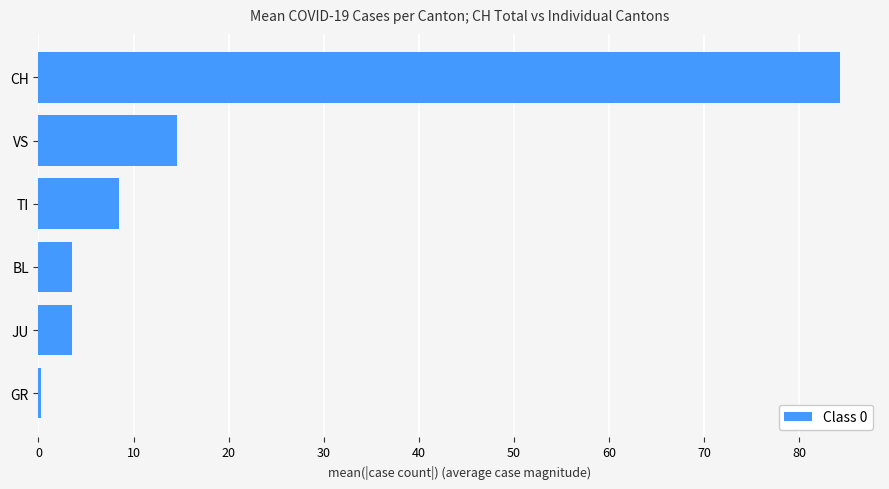

How many values are below 8?

3